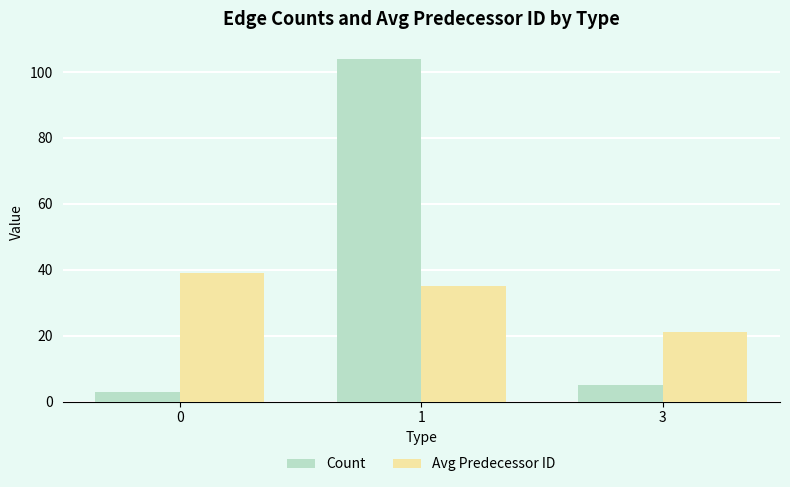

Which category has the lowest value in the Avg Predecessor ID series?

3